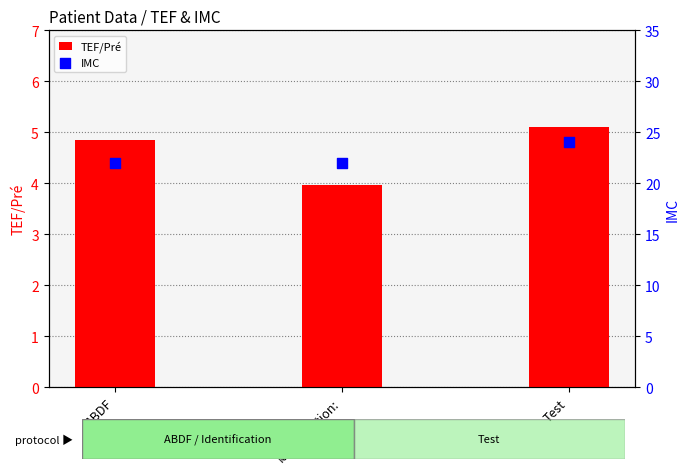

At how many categories does at least one series exceed 7?

3